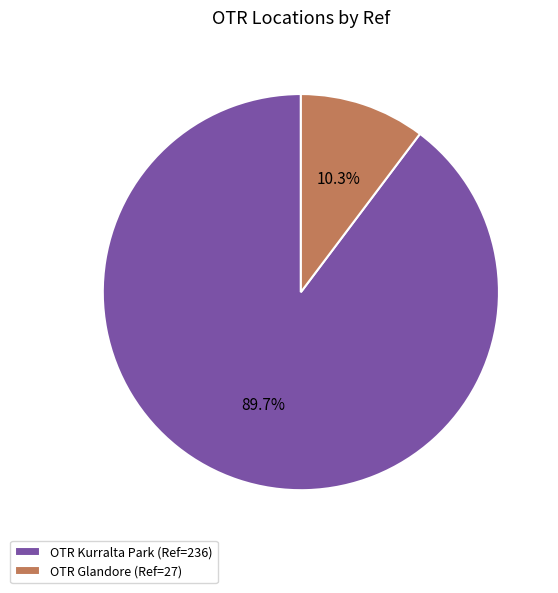

Between OTR Kurralta Park (Ref=236) and OTR Glandore (Ref=27), which is larger?

OTR Kurralta Park (Ref=236)